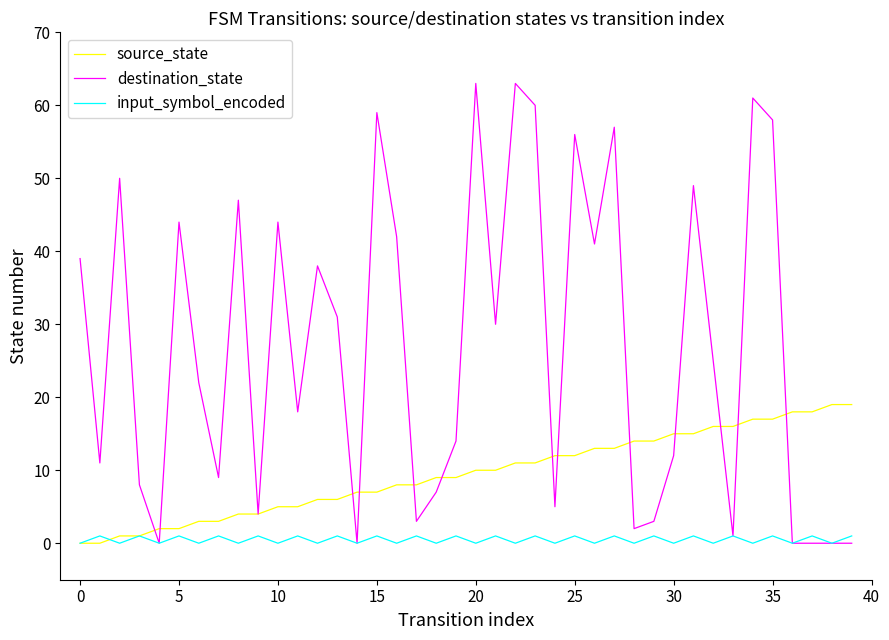

In input_symbol_encoded, how many points are higher than both neighbors (excluding endpoints)?

19